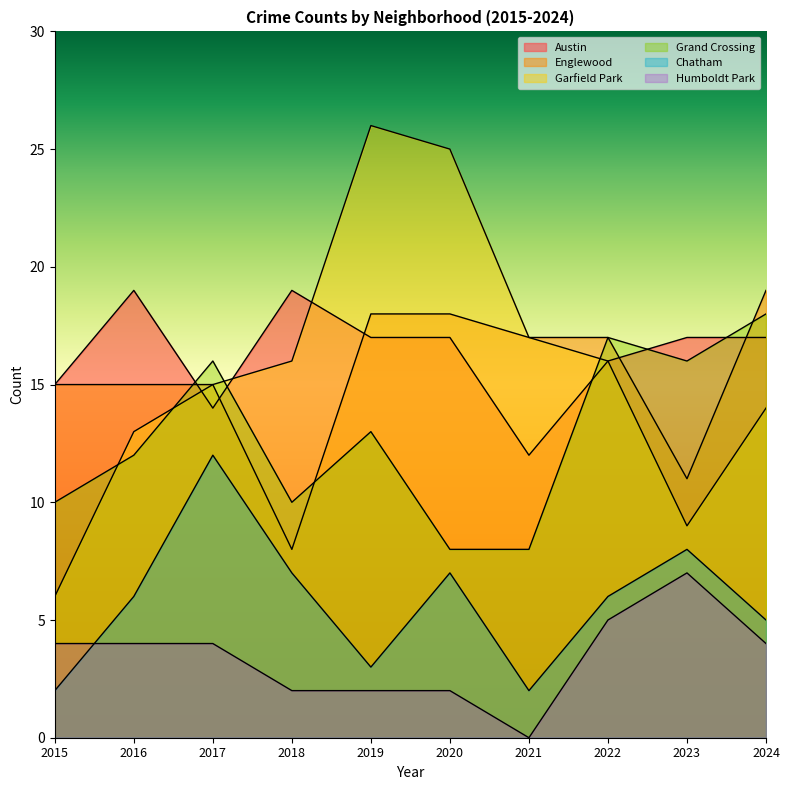

List the labels in order of Humboldt Park value, largest first.

2023, 2022, 2015, 2016, 2017, 2024, 2018, 2019, 2020, 2021